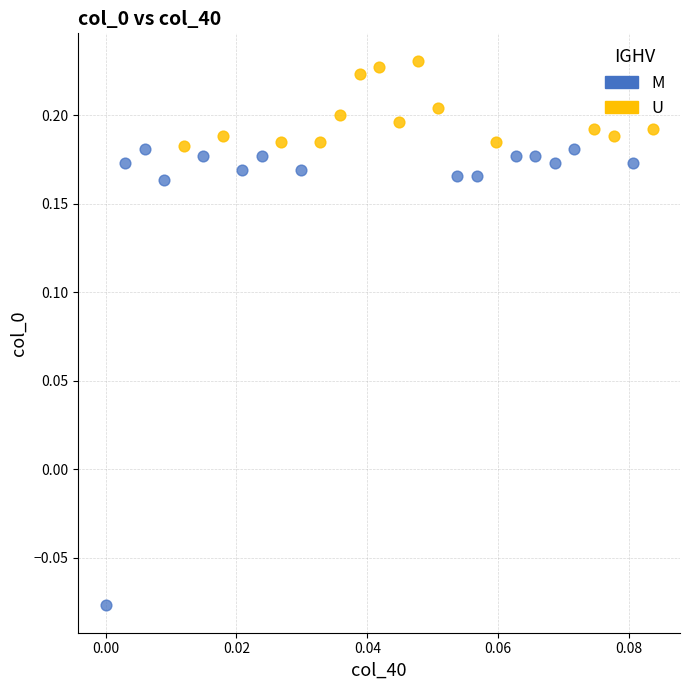

Which series has the largest Y range (max minus min)?

M